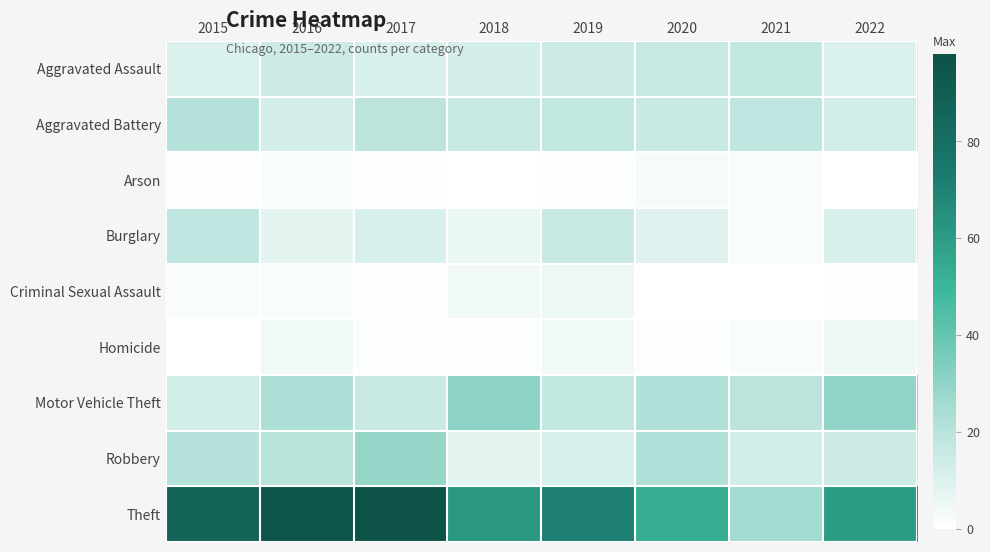

What is the spread (max minus min) of values at 2022?

60